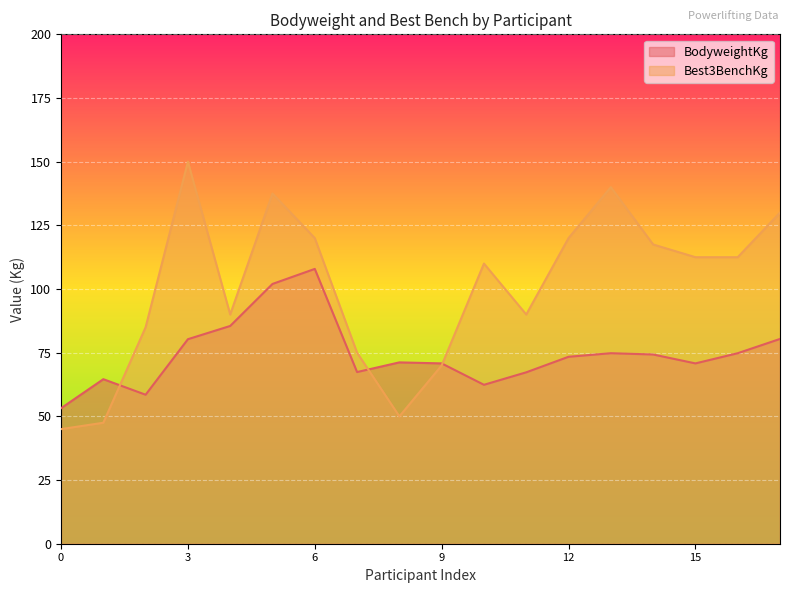

Which category has the lowest value in the BodyweightKg series?

0